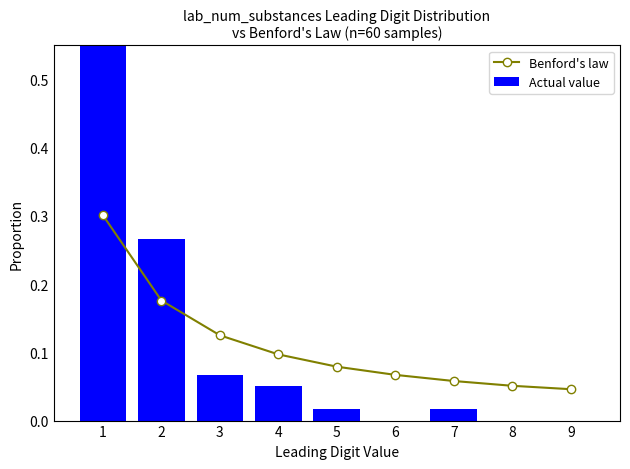

Is it true that Benford's law equals 0.1 at 9?

False